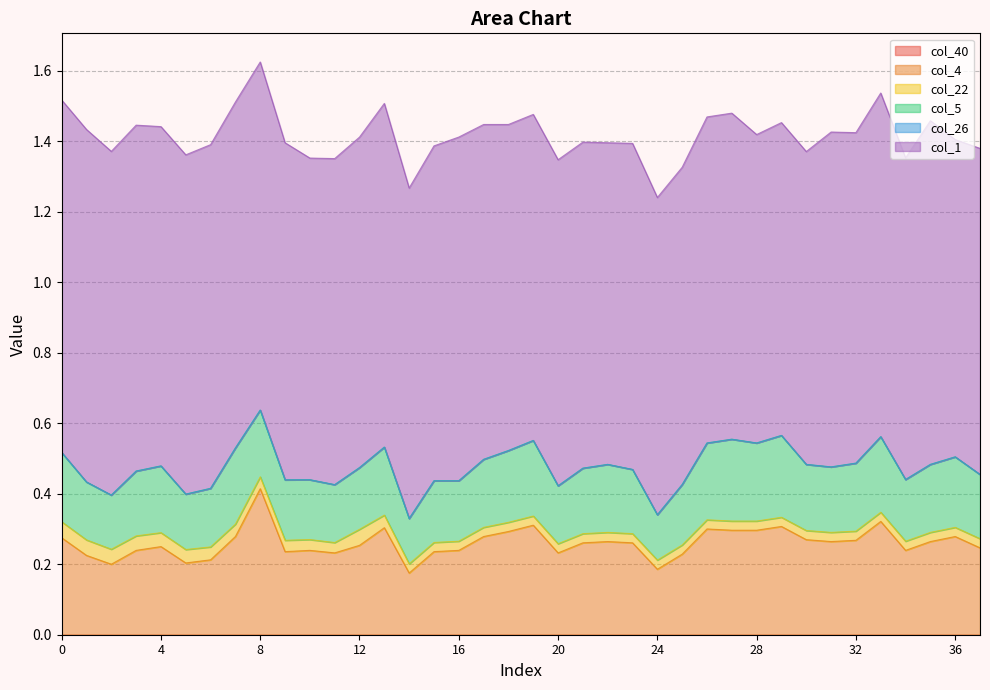

At which label is col_5 closest to 0?

14